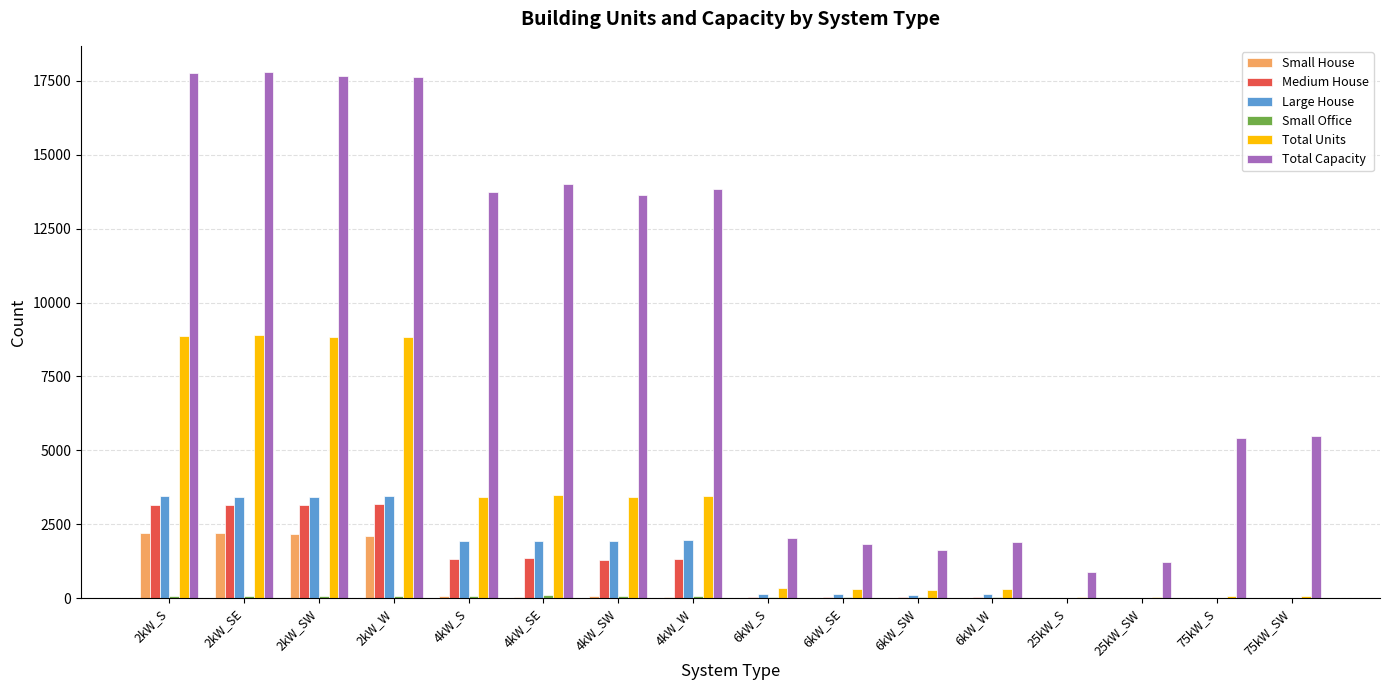

At which label does Medium House first exceed 1275?

2kW_S